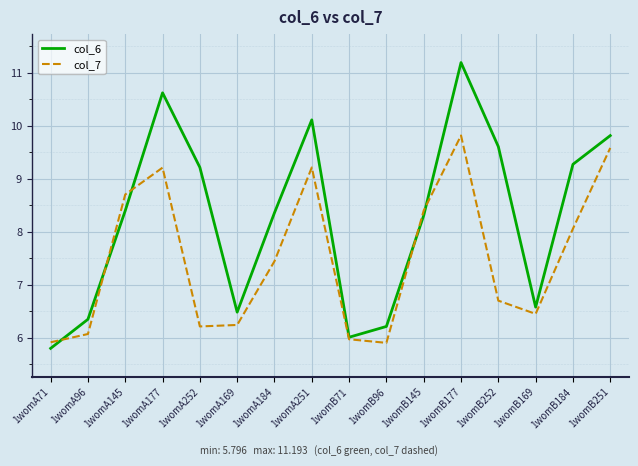

Is it true that col_6 equals 3.8 at 1womB177?

False